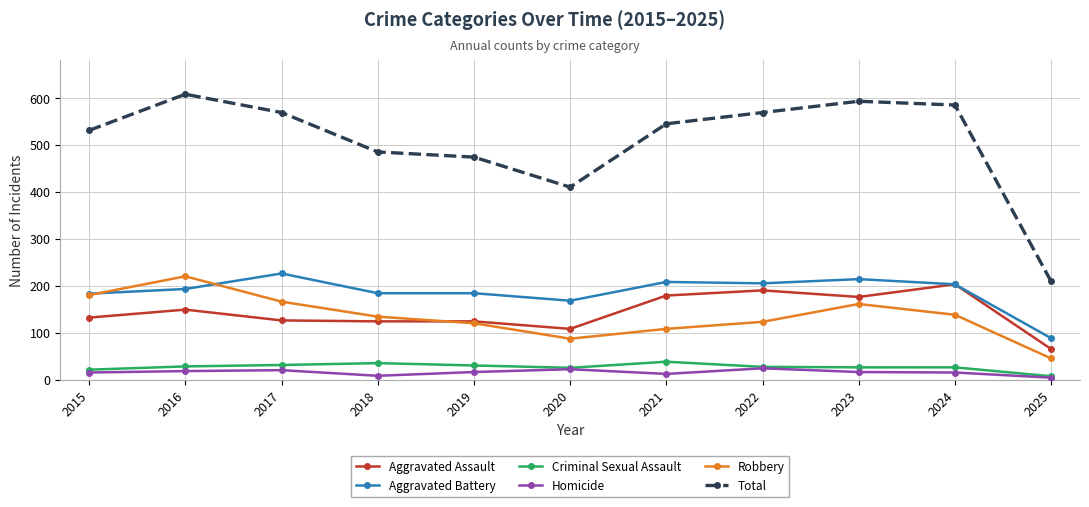

What is the difference between the highest and lowest values at 2023?

577